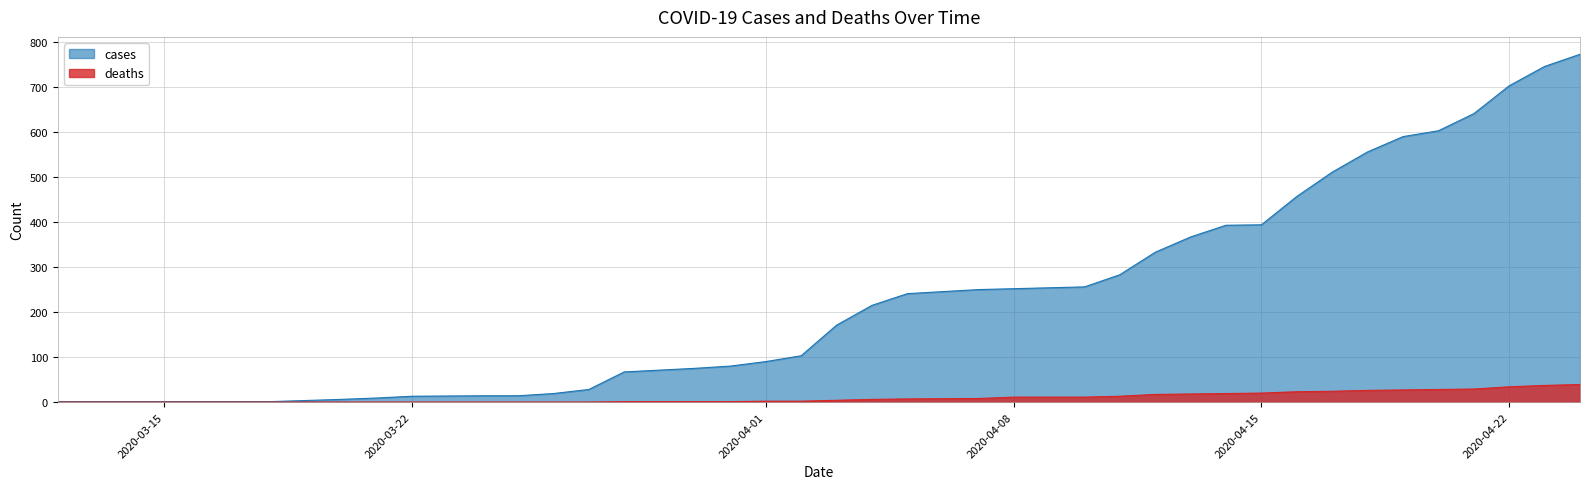

True or false: deaths and cases intersect in this chart.

False